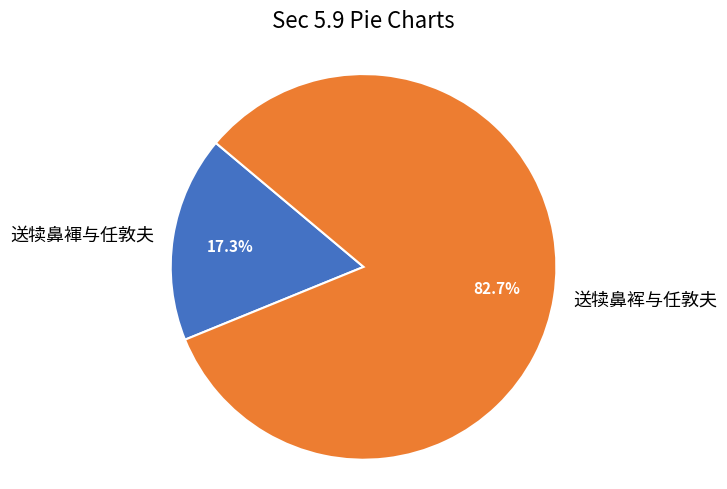

What is the largest slice in the pie chart?

送犊鼻裈与任敦夫